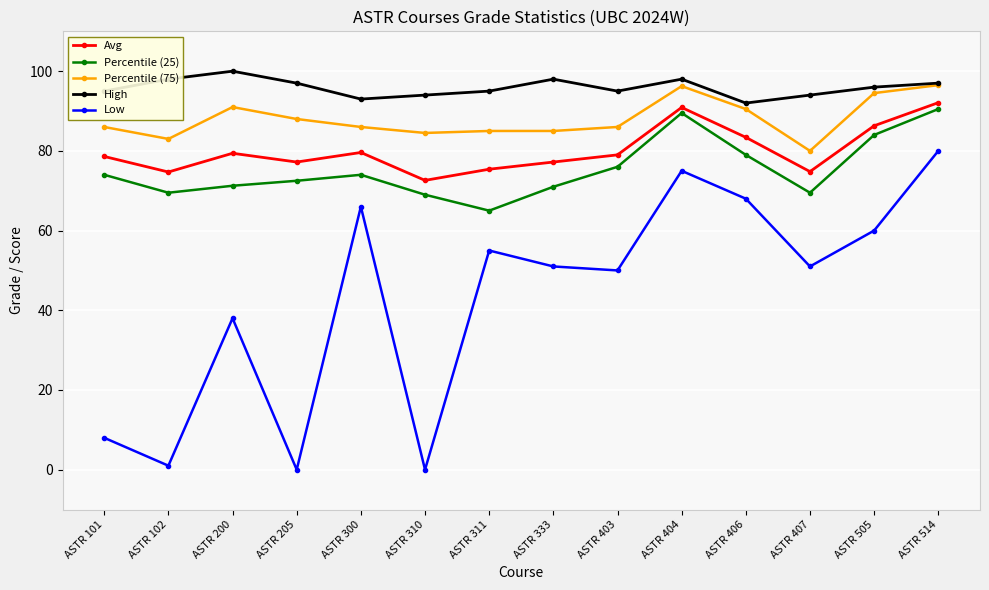

Where is Low nearest to the value 40?

ASTR 200